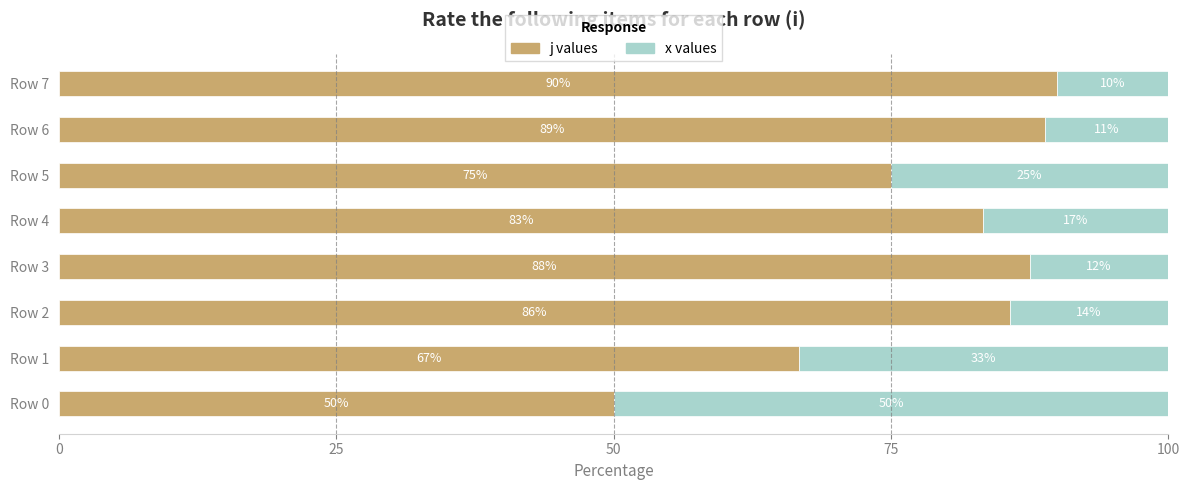

Is it true that j values equals 75.0 at Row 5?

True